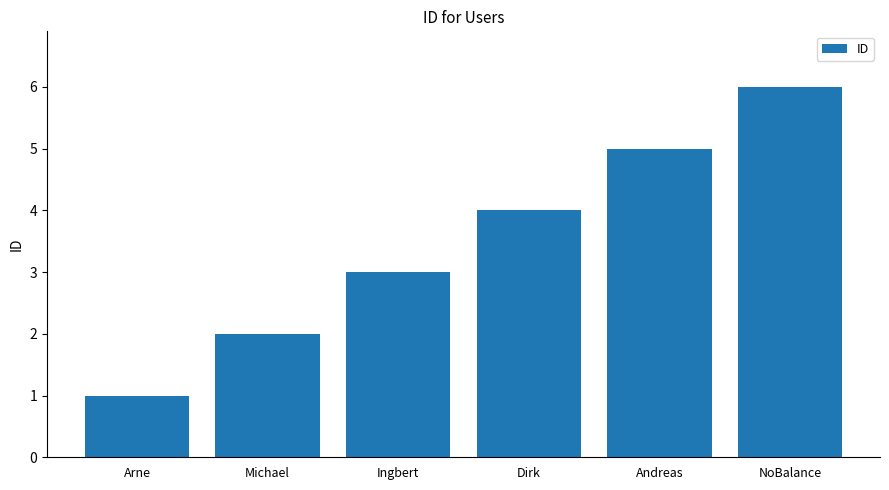

What is the approximate value at Ingbert?

3